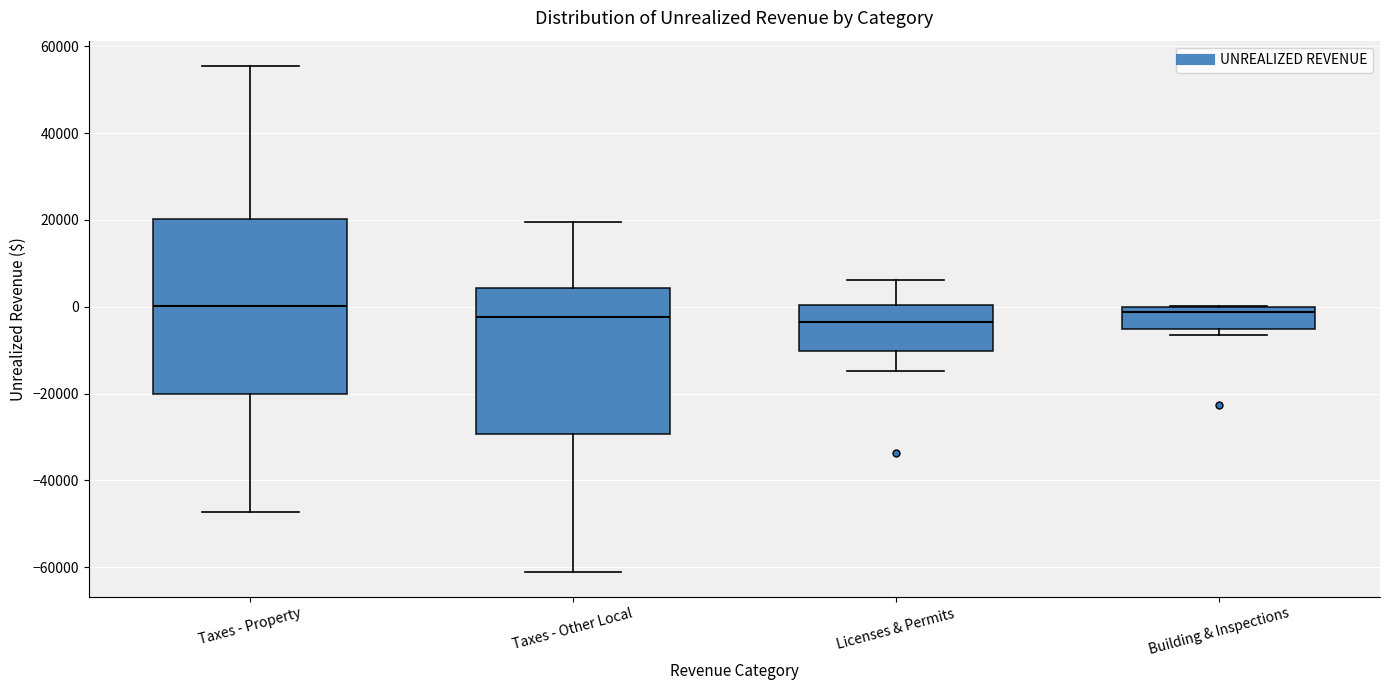

Reading left to right, read every box against the y-axis: the position of its median line, the range the box covers, and the ends of its whiskers. The values are not printed on the chart, so give them approximately, as read against the axis.

Taxes - Property: median 0, box -20000 to 20000, whiskers -48000 to 56000
Taxes - Other Local: median -2000, box -30000 to 4000, whiskers -60000 to 20000
Licenses & Permits: median -4000, box -10000 to 0, whiskers -14000 to 6000
Building & Inspections: median -2000, box -6000 to 0, whiskers -6000 (just below the box's lower edge) to 0